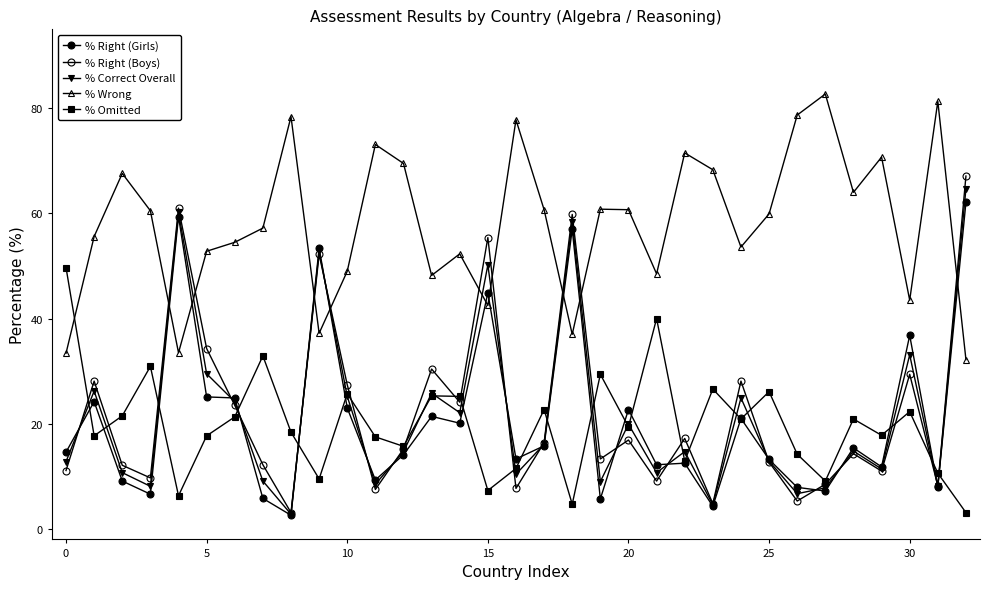

Which series has the widest spread of values?

% Right (Boys)